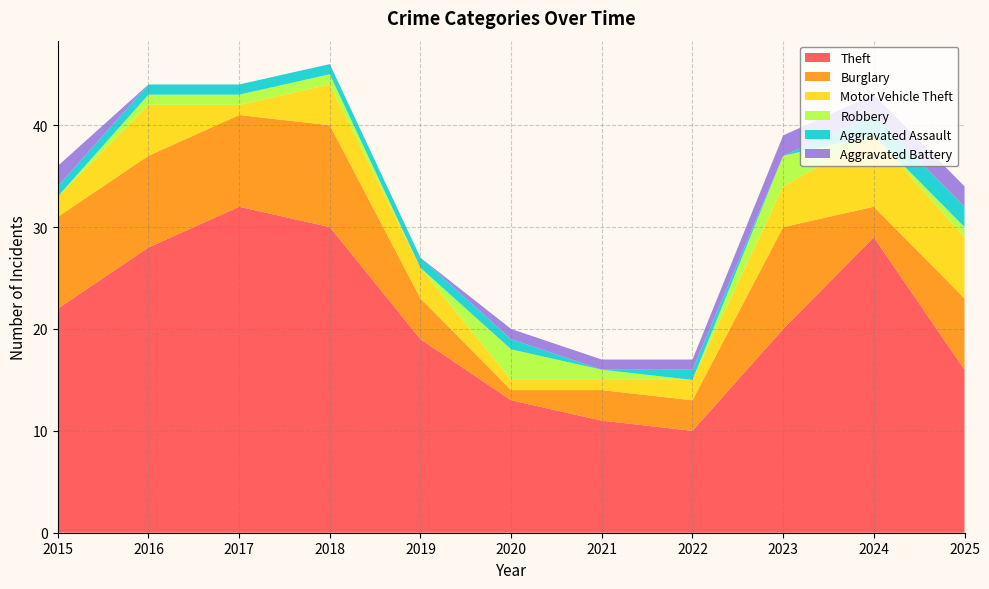

Reading right to left, what are all the values shown in this chart?

Theft: 16	29	20	10	11	13	19	30	32	28	22
Burglary: 7	3	10	3	3	1	4	10	9	9	9
Motor Vehicle Theft: 6	7	4	2	1	1	3	4	1	5	2
Robbery: 1	0	3	0	1	3	0	1	1	1	0
Aggravated Assault: 2	2	0	1	0	1	1	1	1	1	1
Aggravated Battery: 2	2	2	1	1	1	0	0	0	0	2